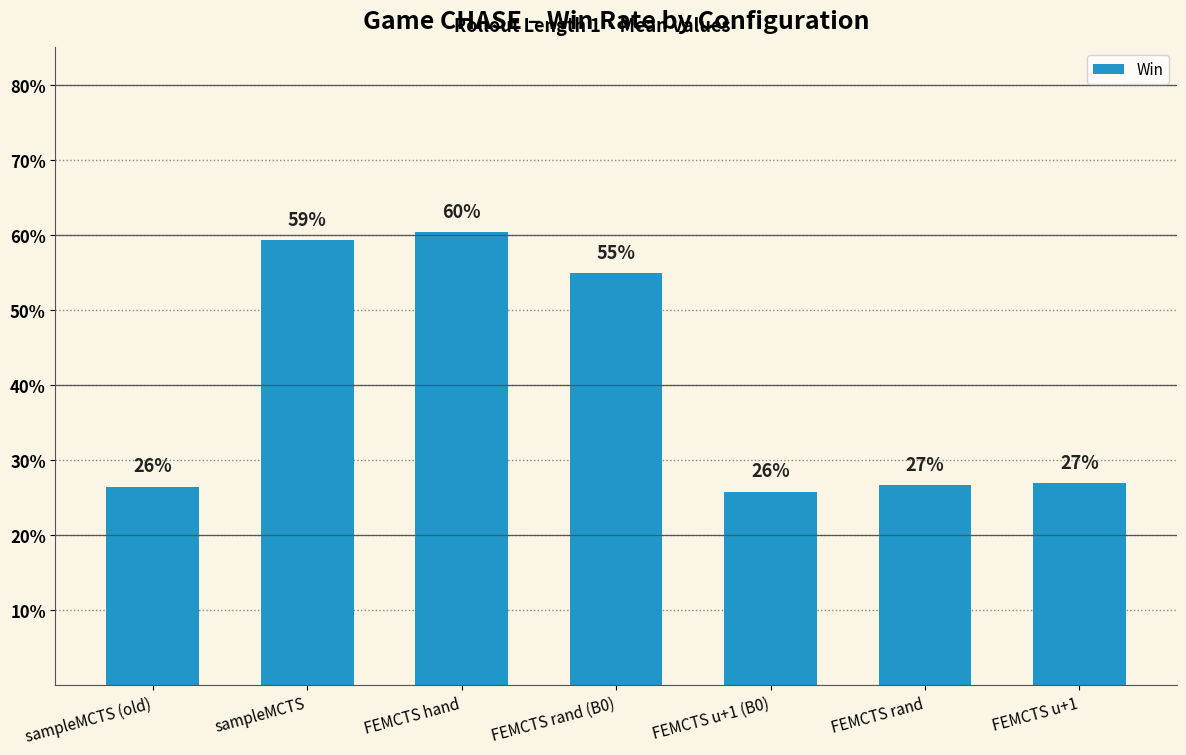

Does the chart contain stacked bars?

No